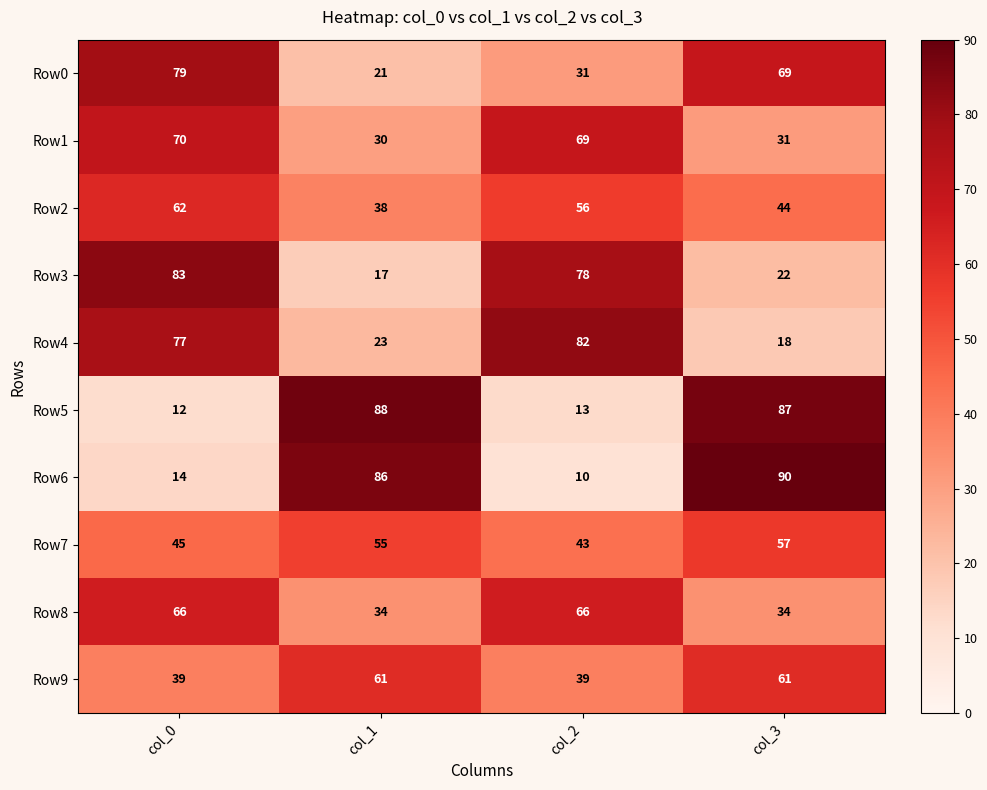

List the series in order of their peak value, lowest first.

Row7, Row9, Row2, Row8, Row1, Row0, Row4, Row3, Row5, Row6